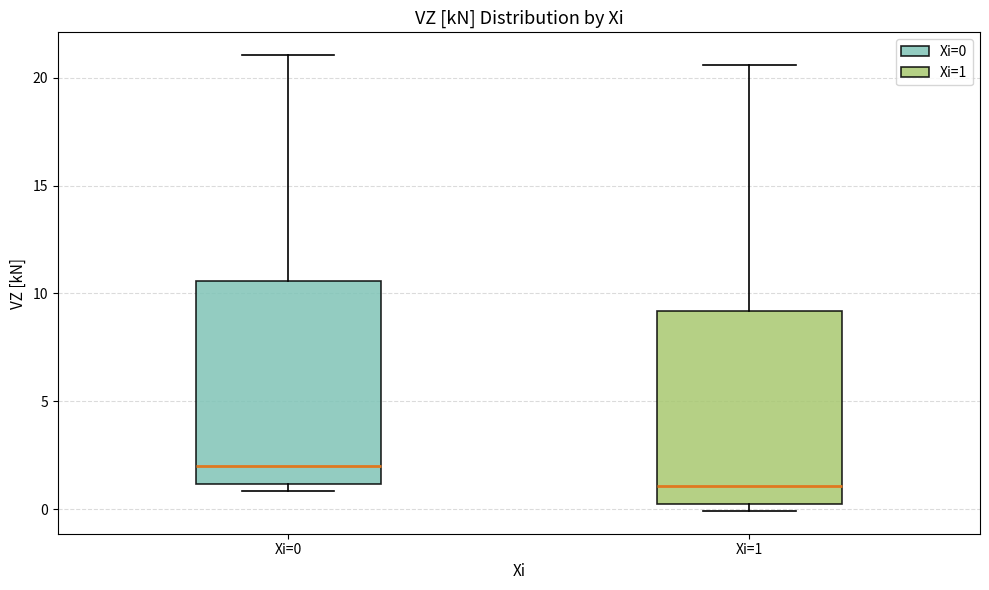

Reading left to right, transcribe this box plot: for each box, give where its median line is, the range the box spans, and where its two whiskers end, as read against the y-axis. The values are not printed on the chart, so give them approximately, as read against the axis.

Xi=0: median 2.0, box 1.0 to 10.5, whiskers 1.0 (just below the box's lower edge) to 21.0
Xi=1: median 1.0, box 0.0 to 9.0, whiskers 0.0 (just below the box's lower edge) to 20.5